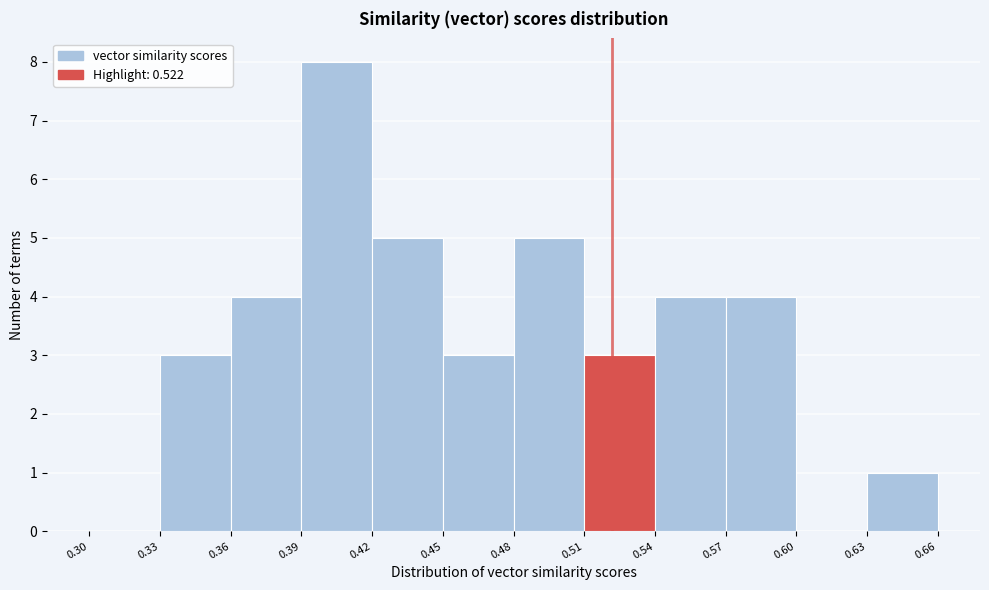

How tall is the bar that spans 0.45 to 0.48 on the x-axis? The values are not printed on the chart, so give them approximately, as read against the axis.

3